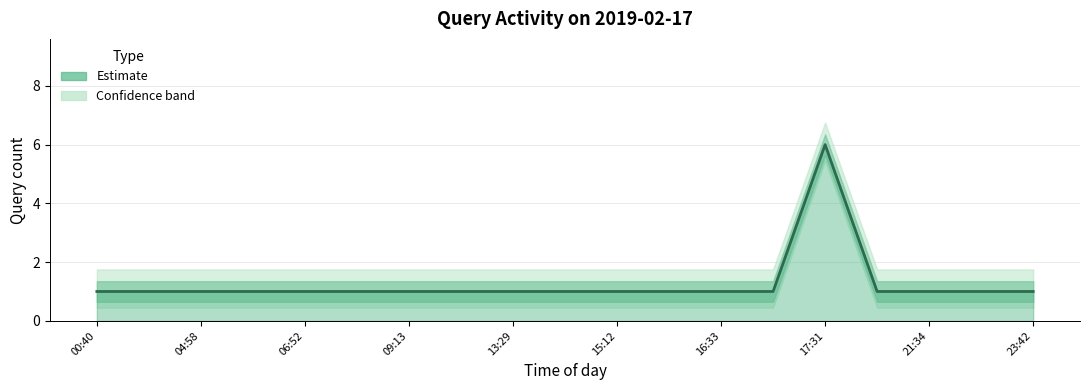

What is the sum of all values?

24